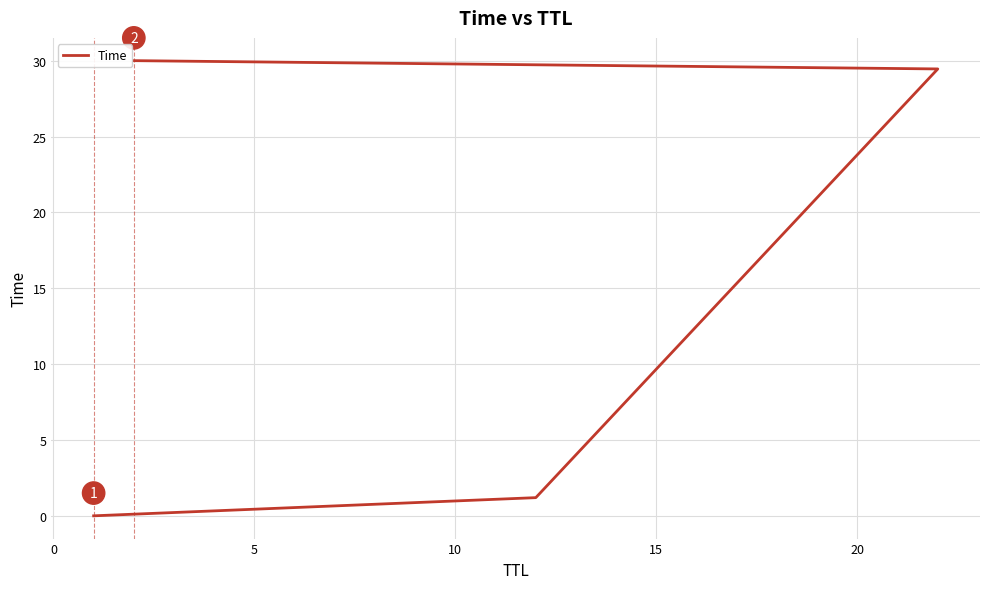

True or false: the data shows 14.9 at 10.

False